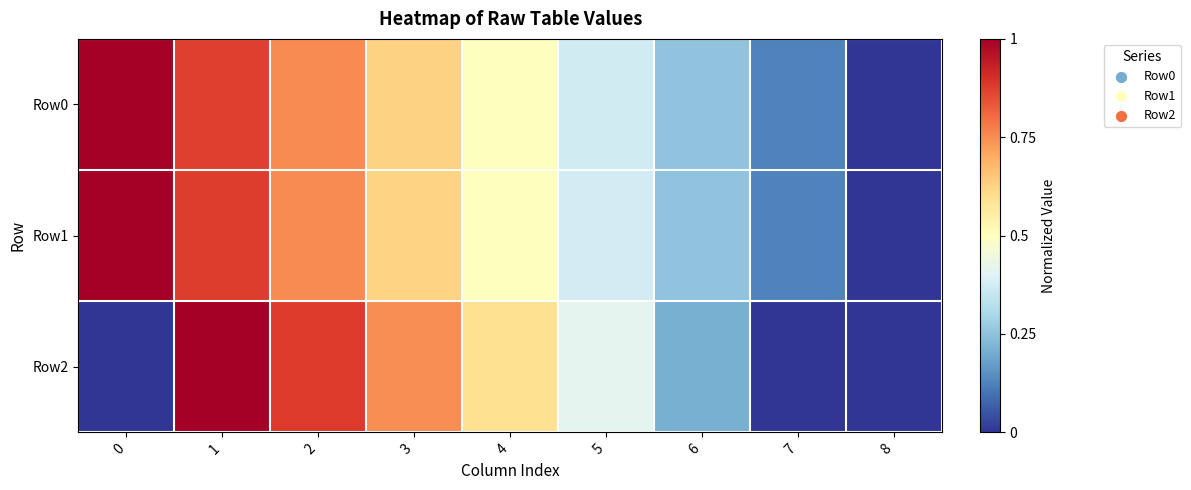

Reading right to left, extract all data points from this chart.

row_0: 8=0.0	7=0.1	6=0.2	5=0.4	4=0.5	3=0.6	2=0.8	1=0.9	0=1.0
row_1: 8=0.0	7=0.1	6=0.3	5=0.4	4=0.5	3=0.6	2=0.8	1=0.9	0=1.0
row_2: 8=0.0	7=0.0	6=0.2	5=0.4	4=0.6	3=0.7	2=0.9	1=1.0	0=0.0